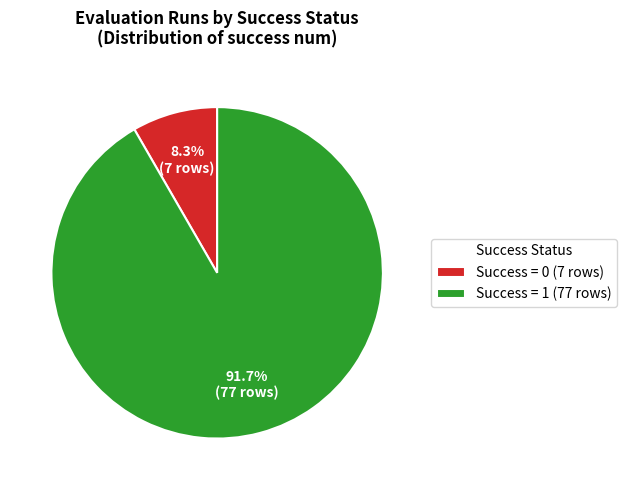

Combined, what portion of the pie is Success = 0 (7 rows) and Success = 1 (77 rows)?

100.0%